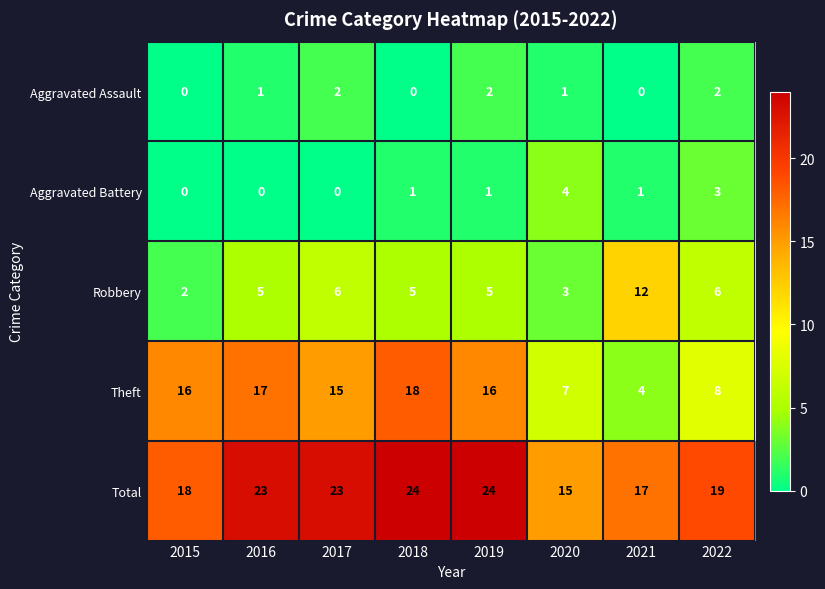

What is the average value of the Total series?

20